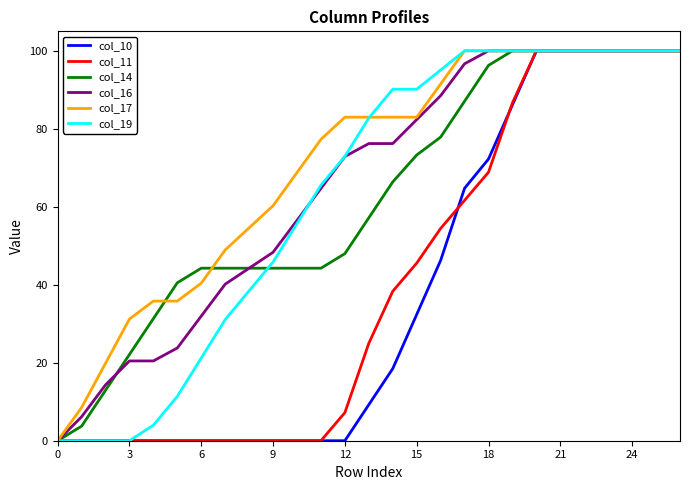

What is the greatest value displayed?

100.0